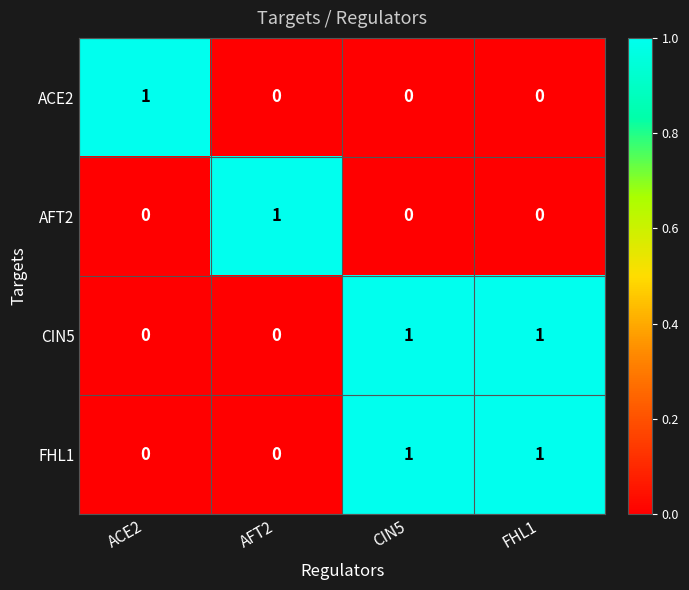

True or false: ACE2 has a value of -1 at CIN5.

False